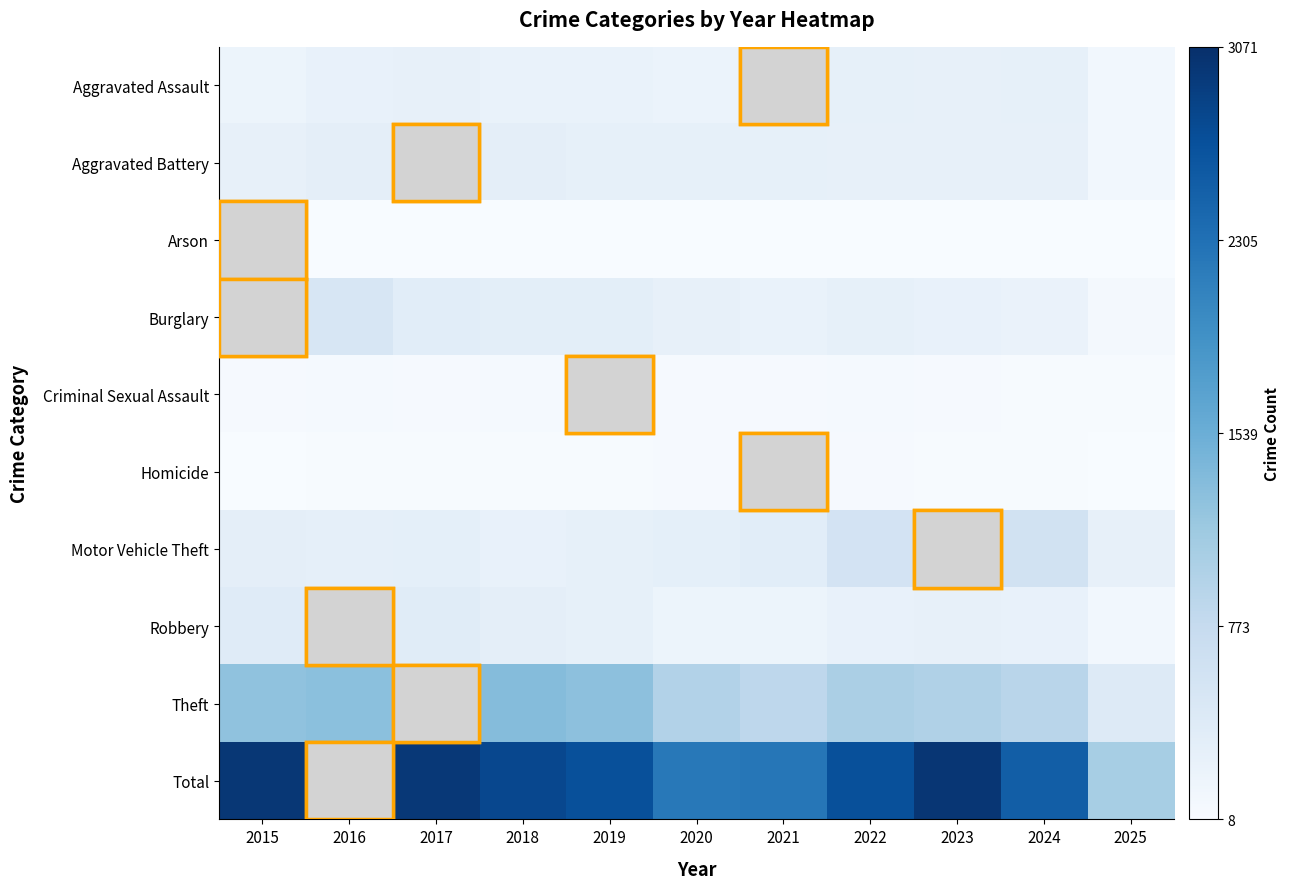

Where is Motor Vehicle Theft nearest to the value 584?

2024